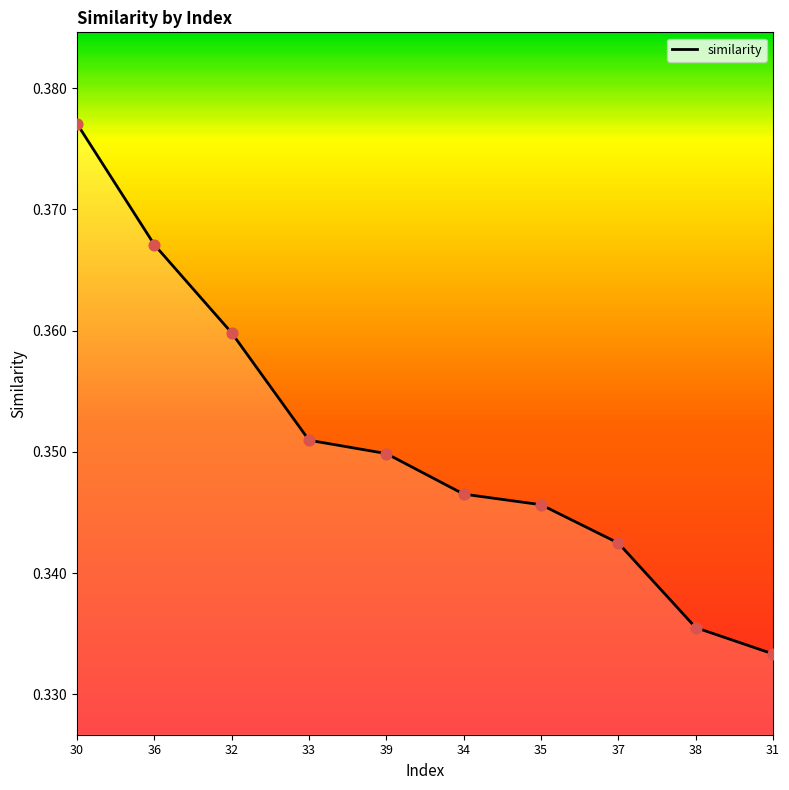

Which has a higher value, 31 or 34?

34